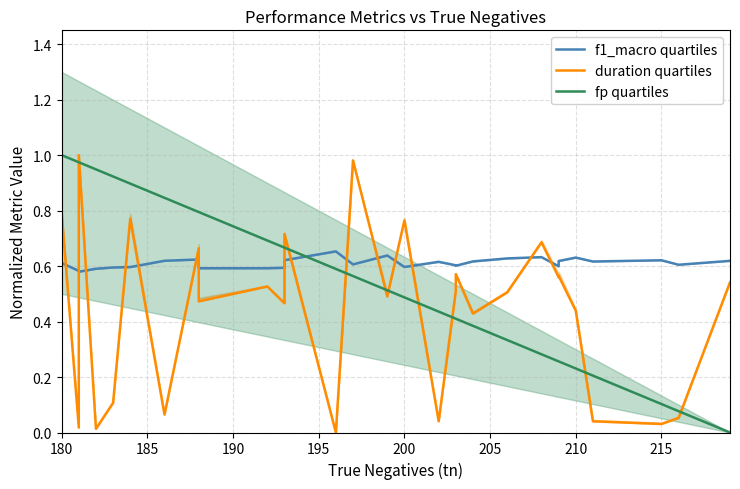

What are all the series names shown in the legend?

f1_macro quartiles, duration quartiles, fp quartiles